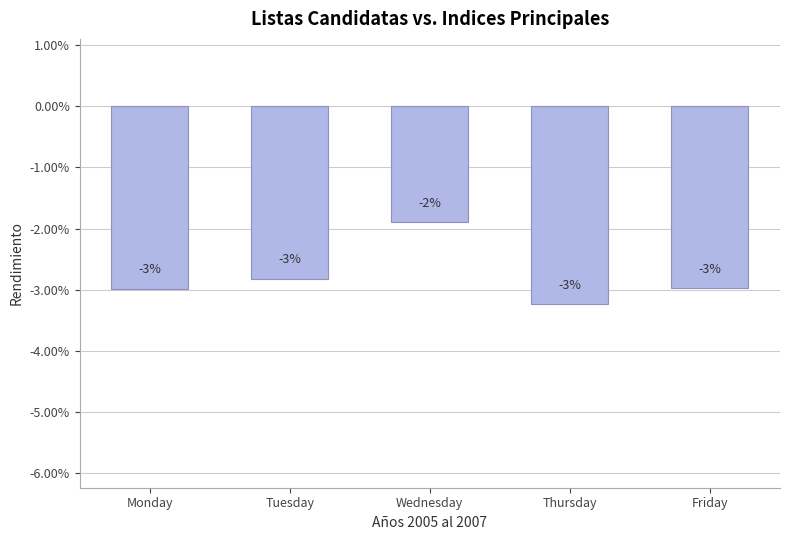

What is the change in value from Tuesday to Thursday?

-0.4